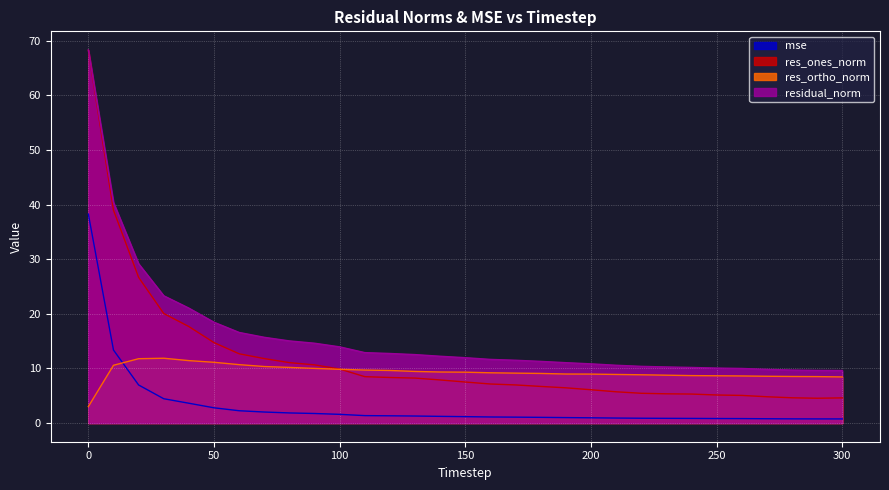

What value does the res_ortho_norm series have at 210?

8.9